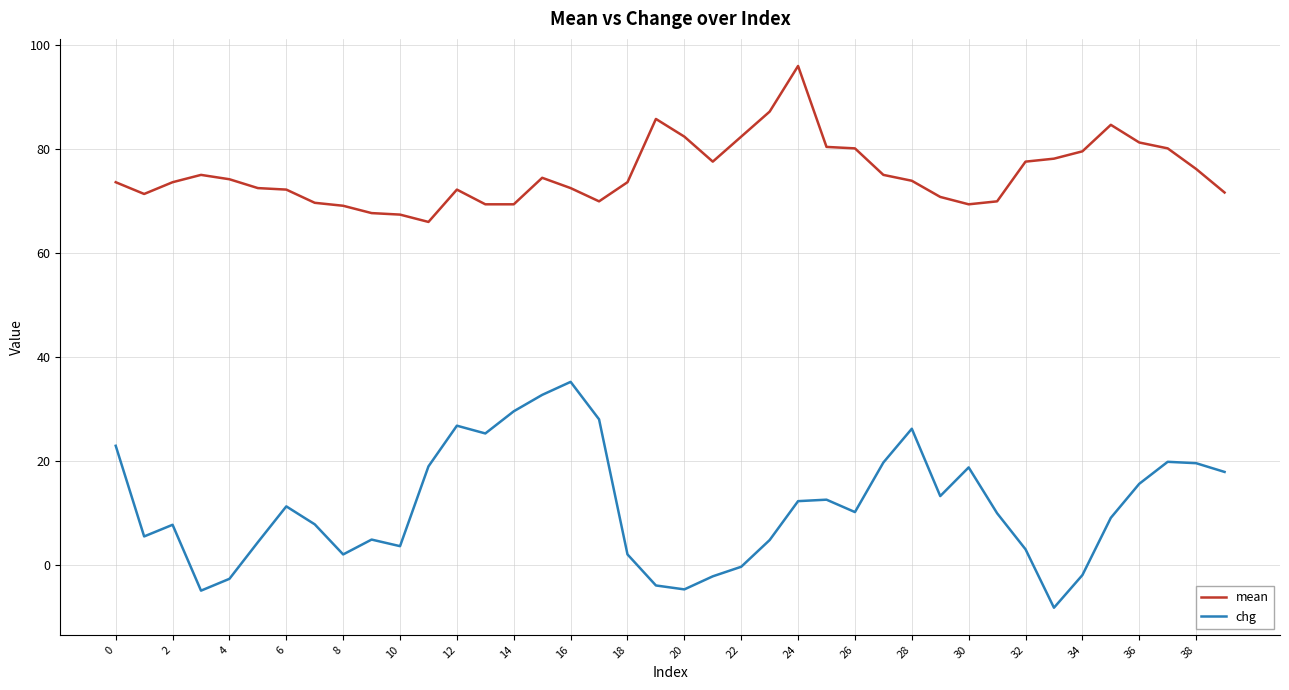

Which series has the largest range (max minus min)?

chg